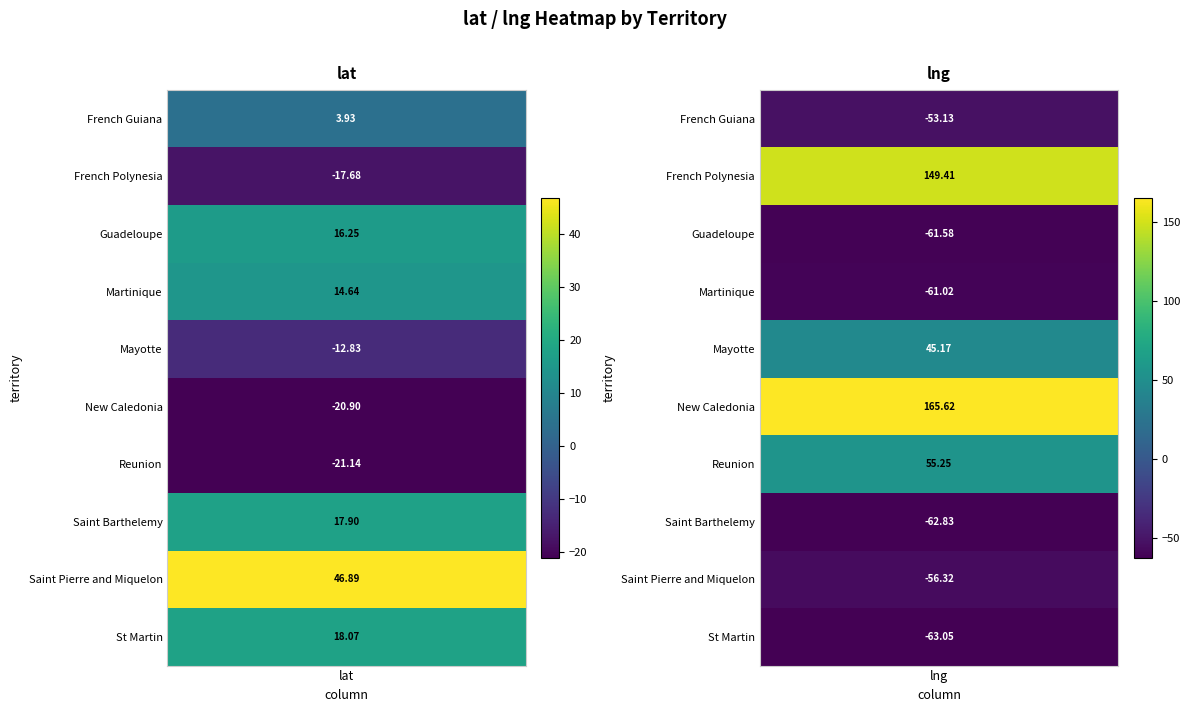

How many negative values does the Reunion series have?

1